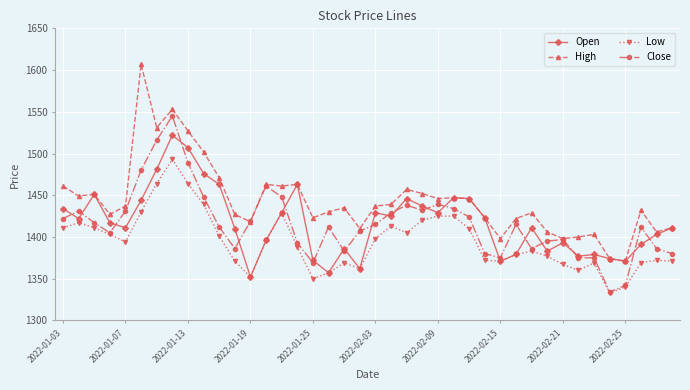

True or false: Low has more than 0 interior local peaks.

True